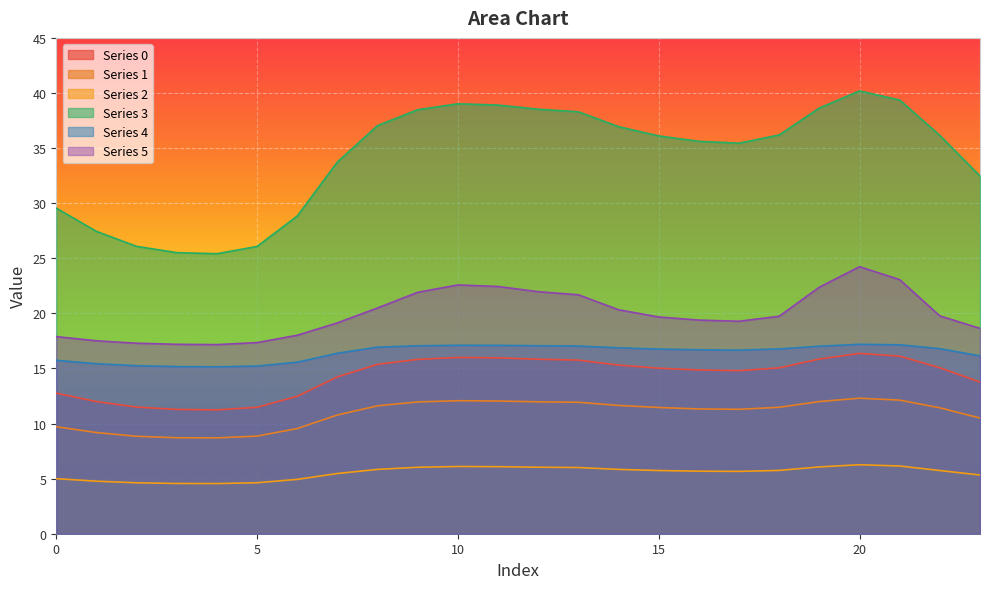

What is the value of the 2 point at the 8th from the left?

5.5